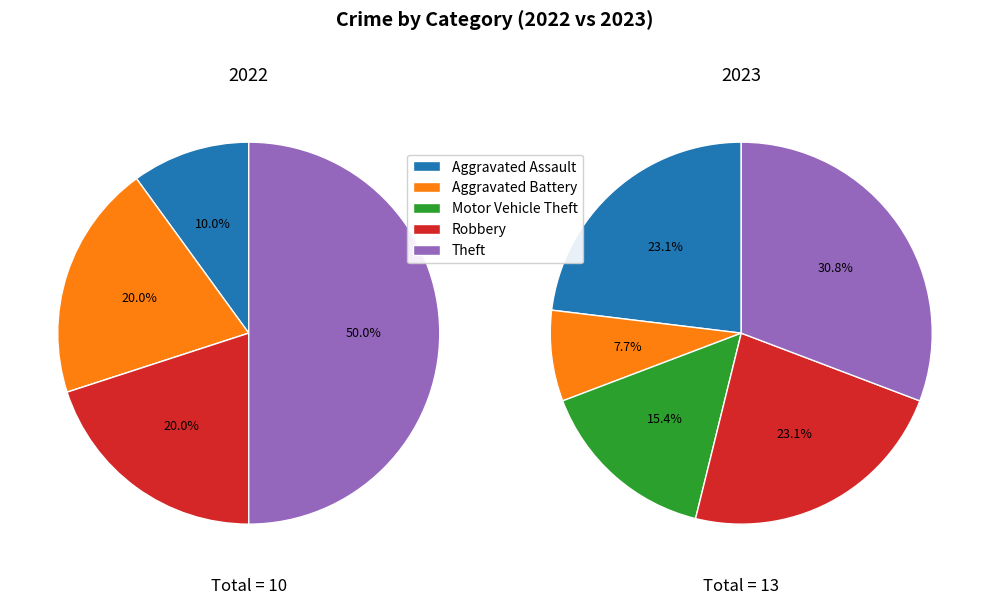

What portion of the pie excludes Aggravated Battery?

80.0%